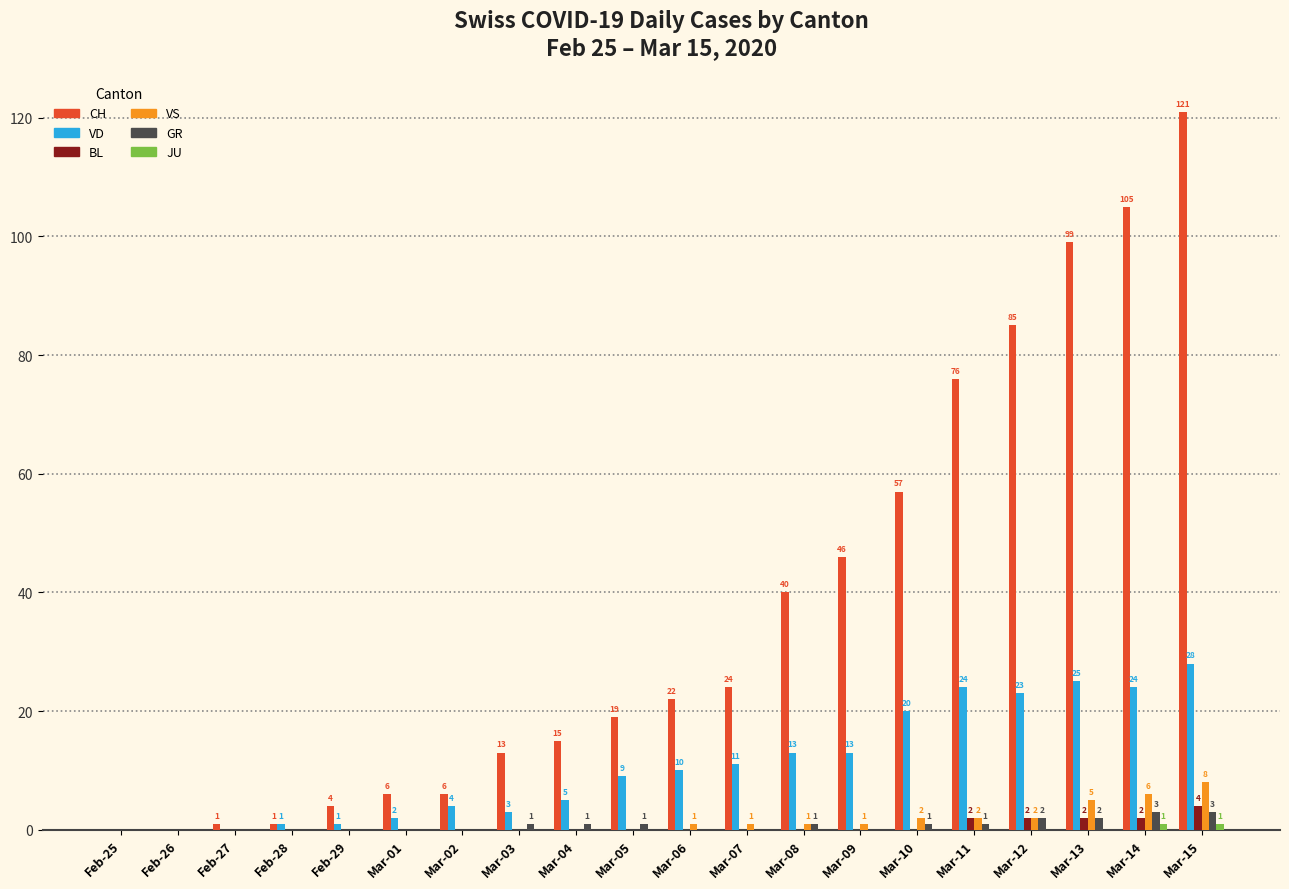

Which series changed the most between Mar-06 and Mar-09?

CH